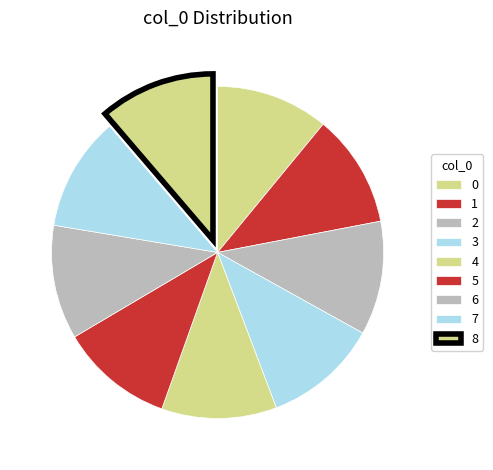

True or false: 4 accounts for 11% of the total.

True